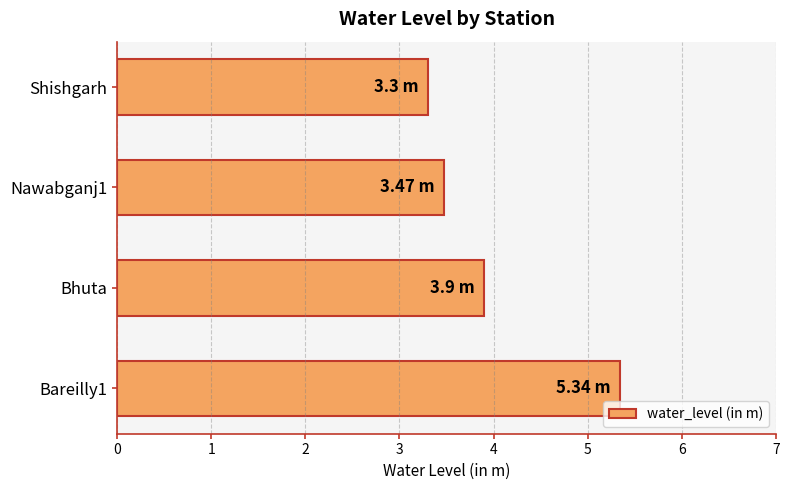

Between Bhuta and Shishgarh, which is larger?

Bhuta